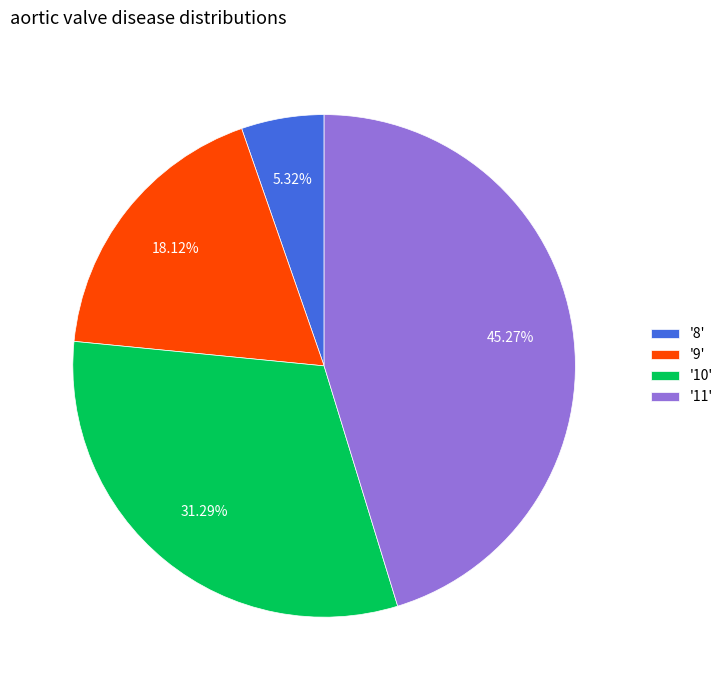

Which has a higher value, '8' or '9'?

'9'